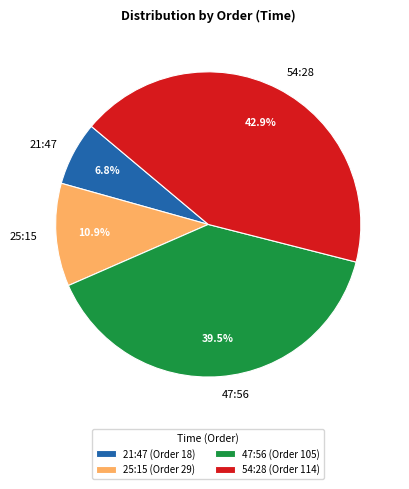

To the nearest percent, what is the difference between the largest and smallest slice percentages?

36%